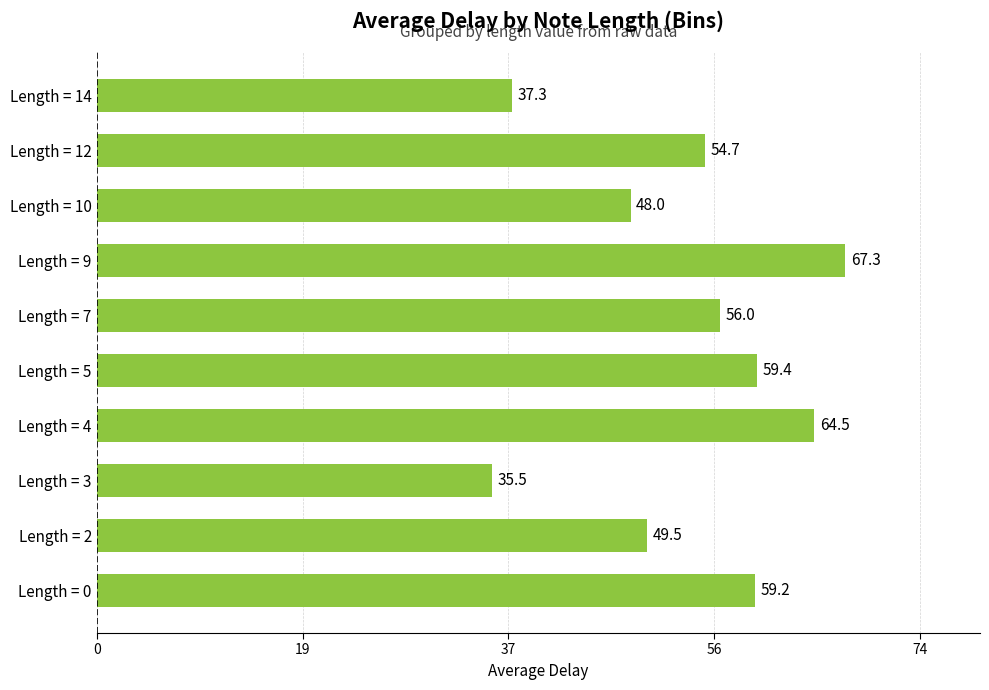

Does the chart contain stacked bars?

No